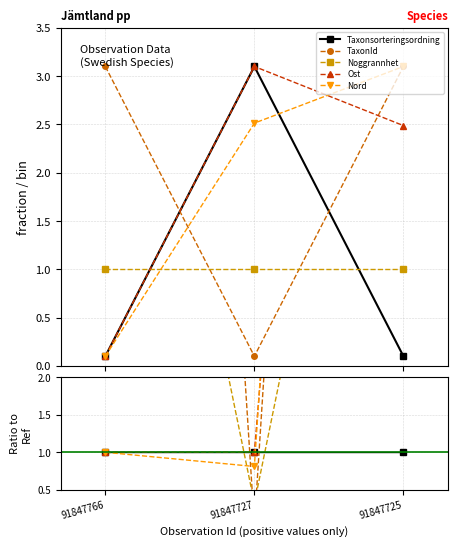

Which category has the highest value across all series?

91847727